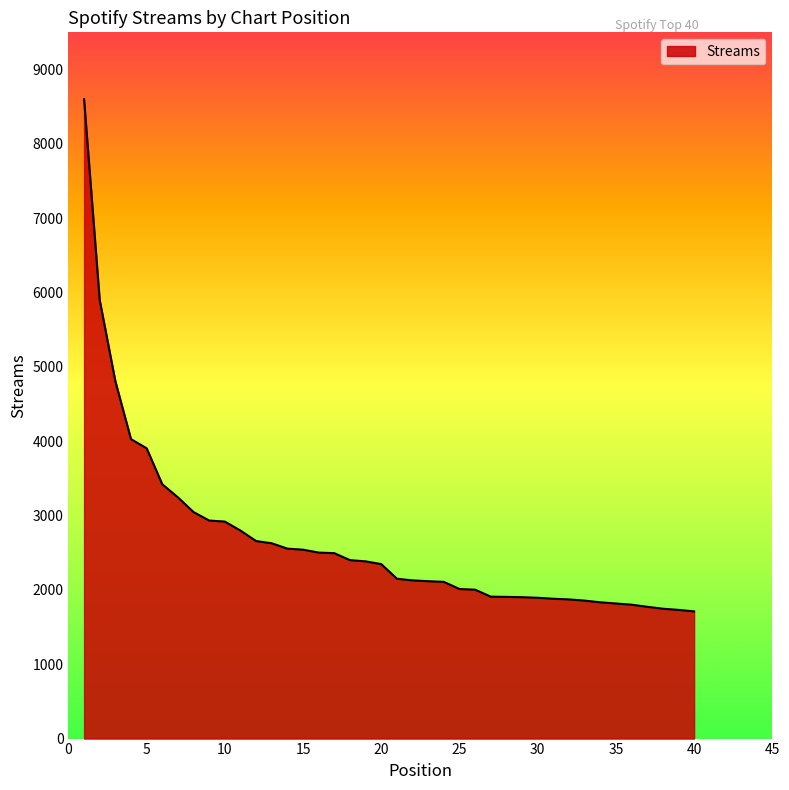

What is the smallest value displayed?

1711